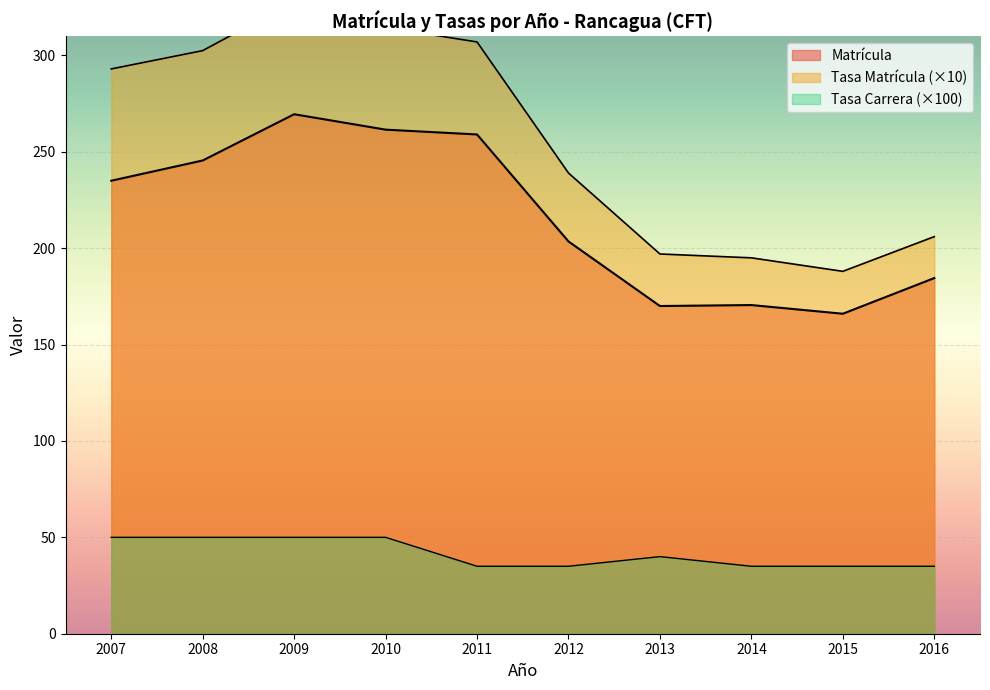

Which has a higher value, 2007 or 2012?

2012